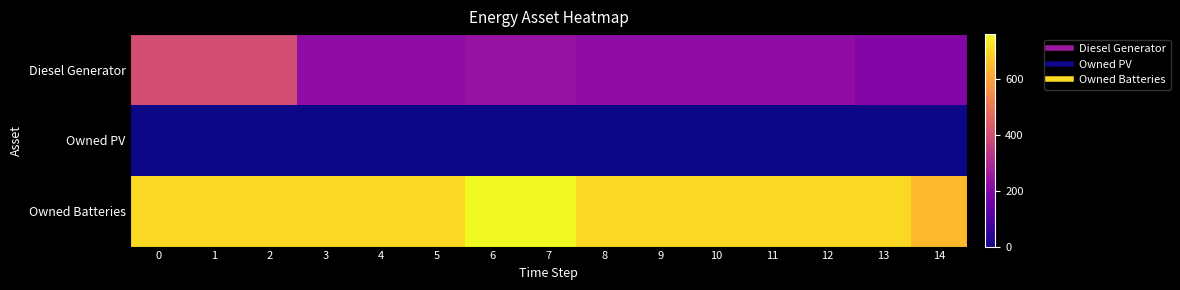

Rank the series by their average value, from highest to lowest.

Owned Batteries, Diesel Generator, Owned PV